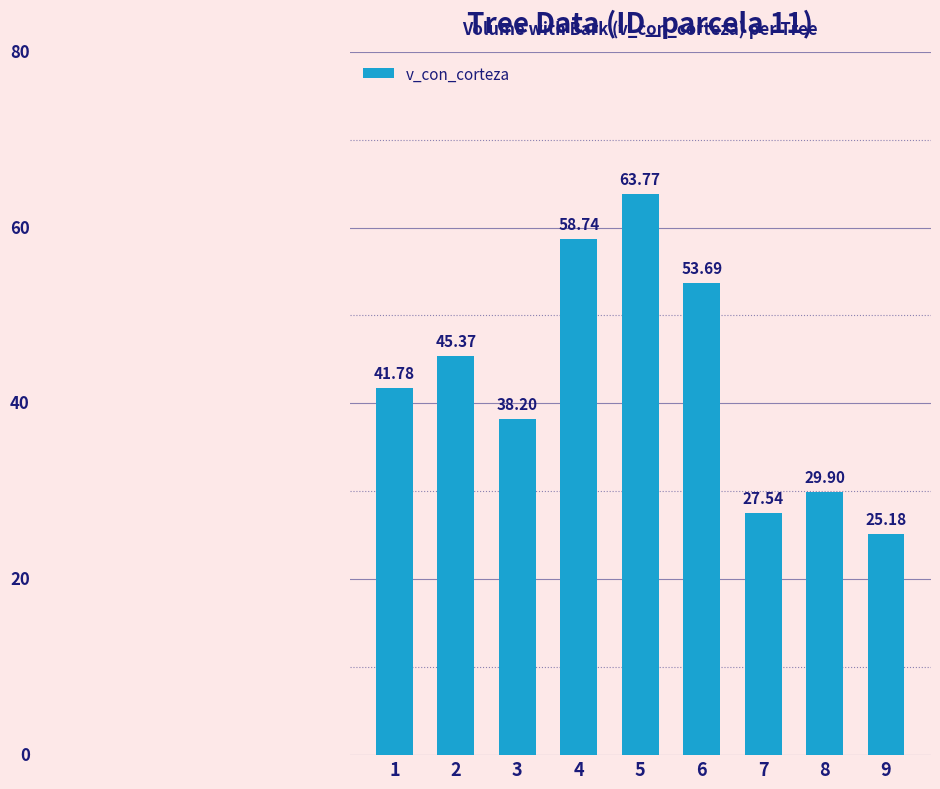

What is the value of the 8th bar from the left?

29.9